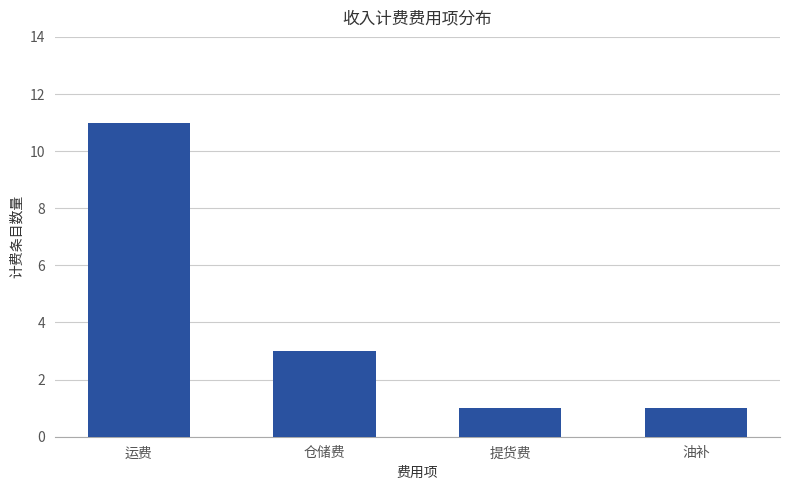

What is the label of the 1st bar from the left?

运费